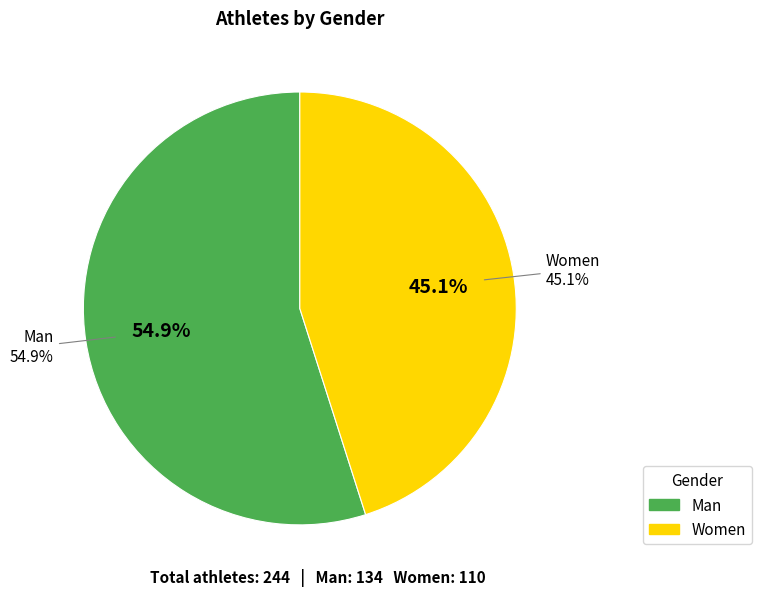

What percentage is the Women slice, to the nearest percent?

45%